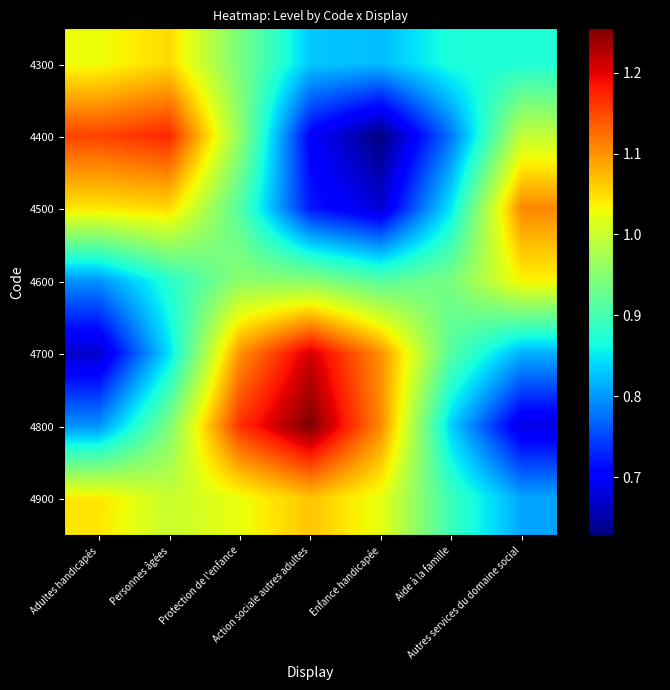

What is the minimum value shown in the chart?

0.6